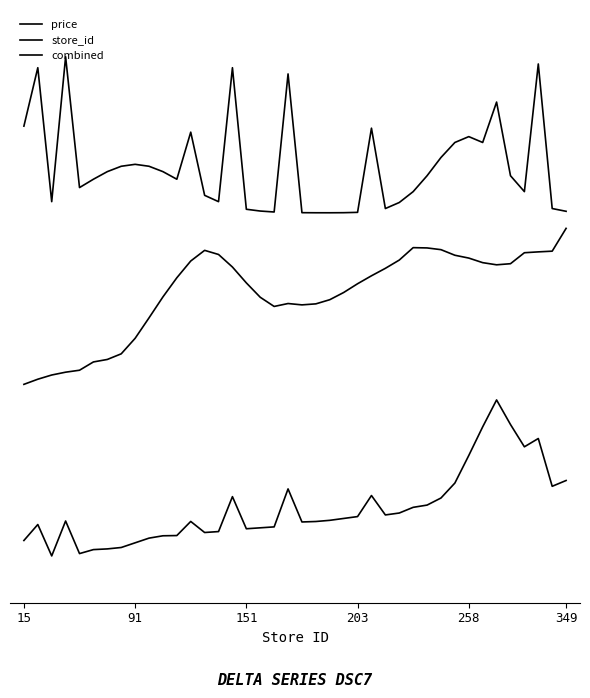

Does the chart display data point markers on the line(s)?

No